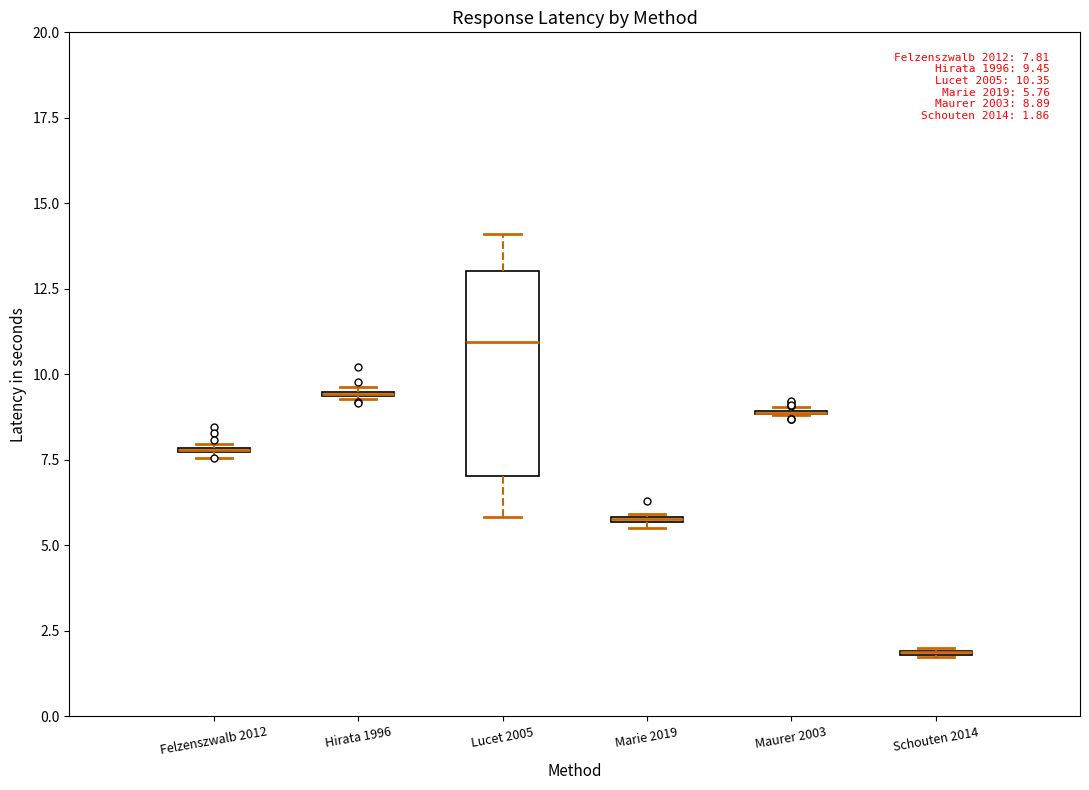

Which box is the tallest, from its lower edge to its upper edge?

Lucet 2005